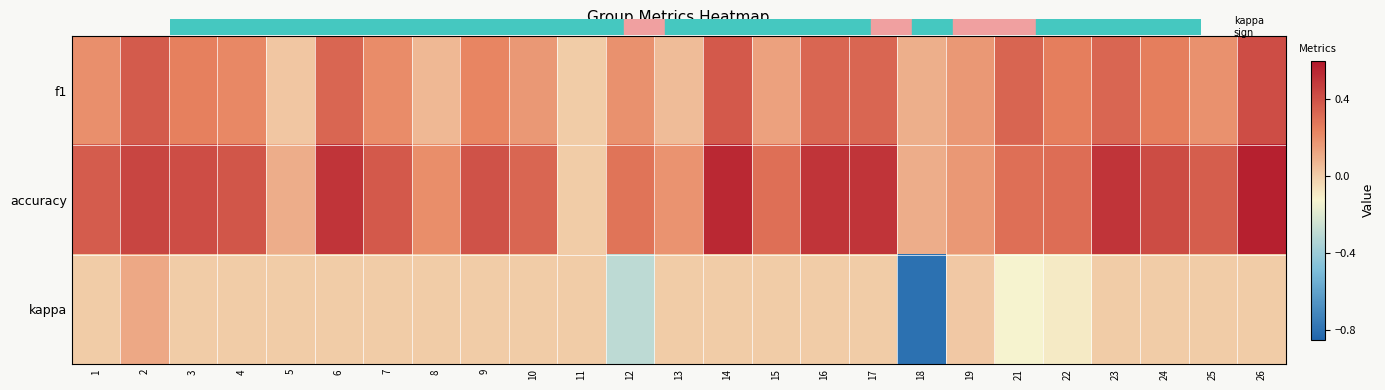

How many distinct data groups are displayed?

3